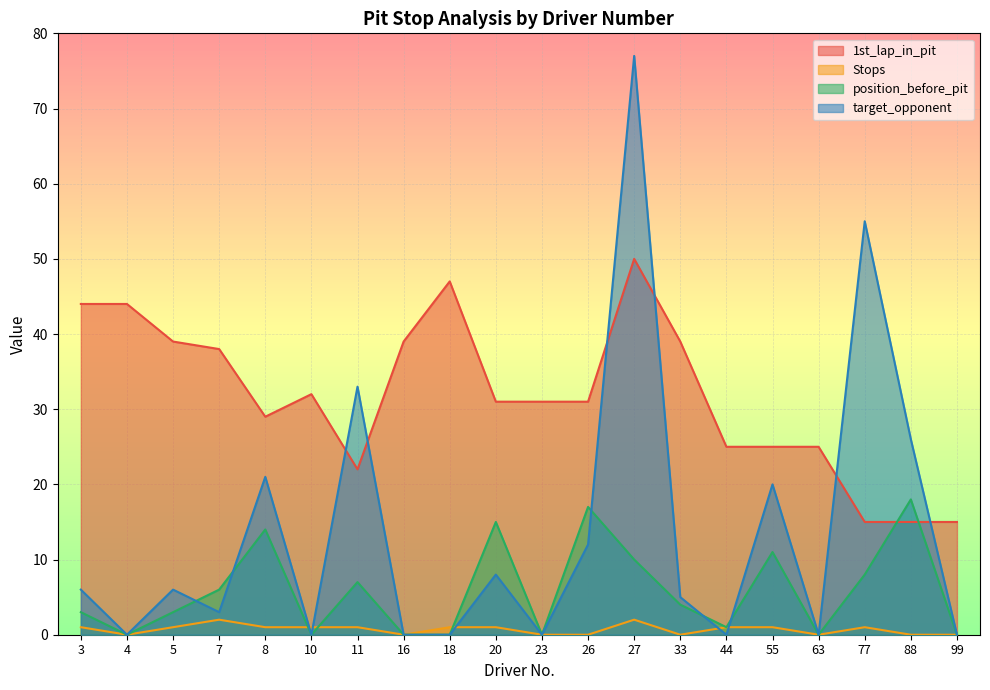

What is the average value of the target_opponent series?

14